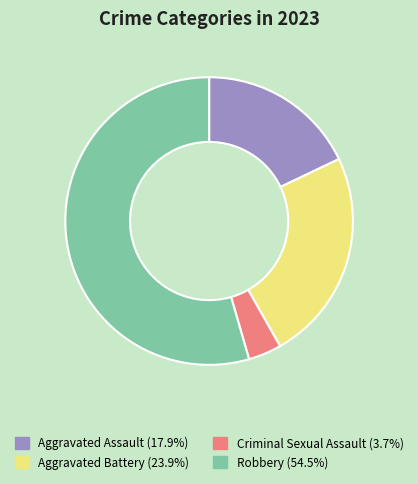

True or false: Robbery accounts for 54% of the total.

True